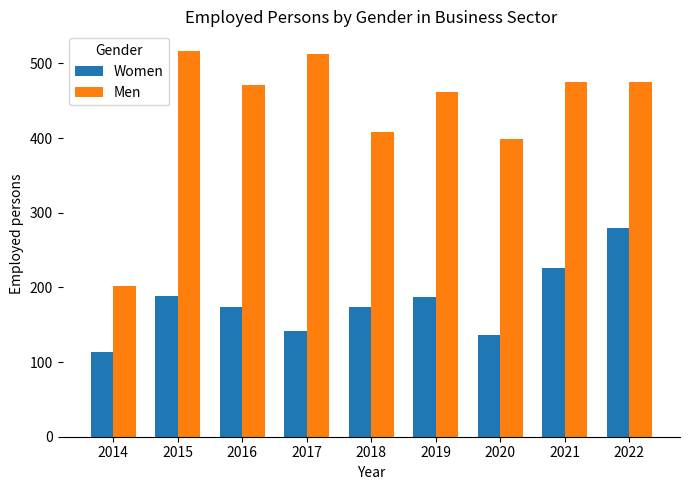

True or false: Women has a value of 280.0 at 2022.

True